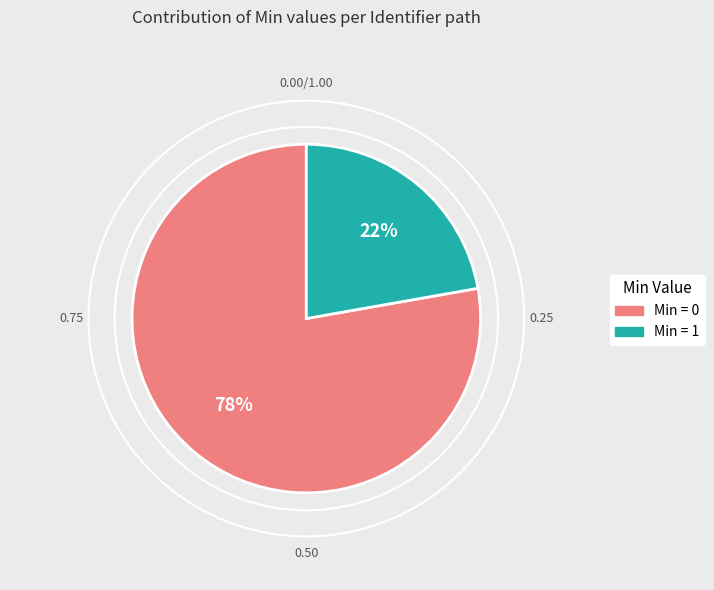

To the nearest percent, what is the difference between the largest and smallest slice percentages?

56%